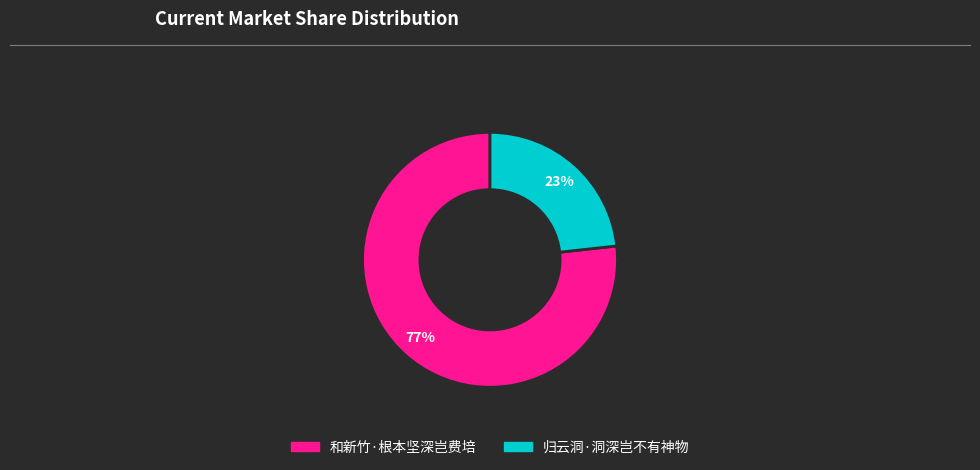

To the nearest percent, what is the combined percentage of 归云洞·洞深岂不有神物 and 和新竹·根本坚深岂费培?

100%